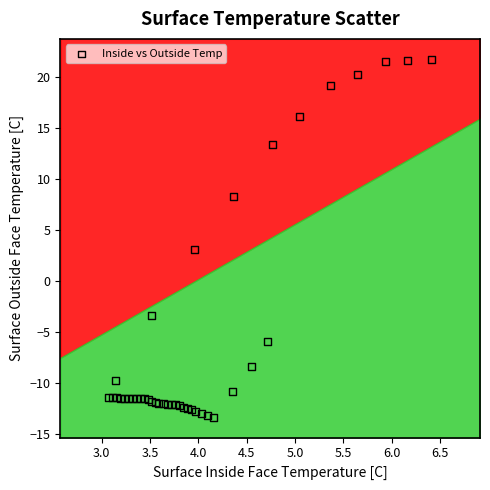

What Y value in the scatter plot is closest to 4?

3.1